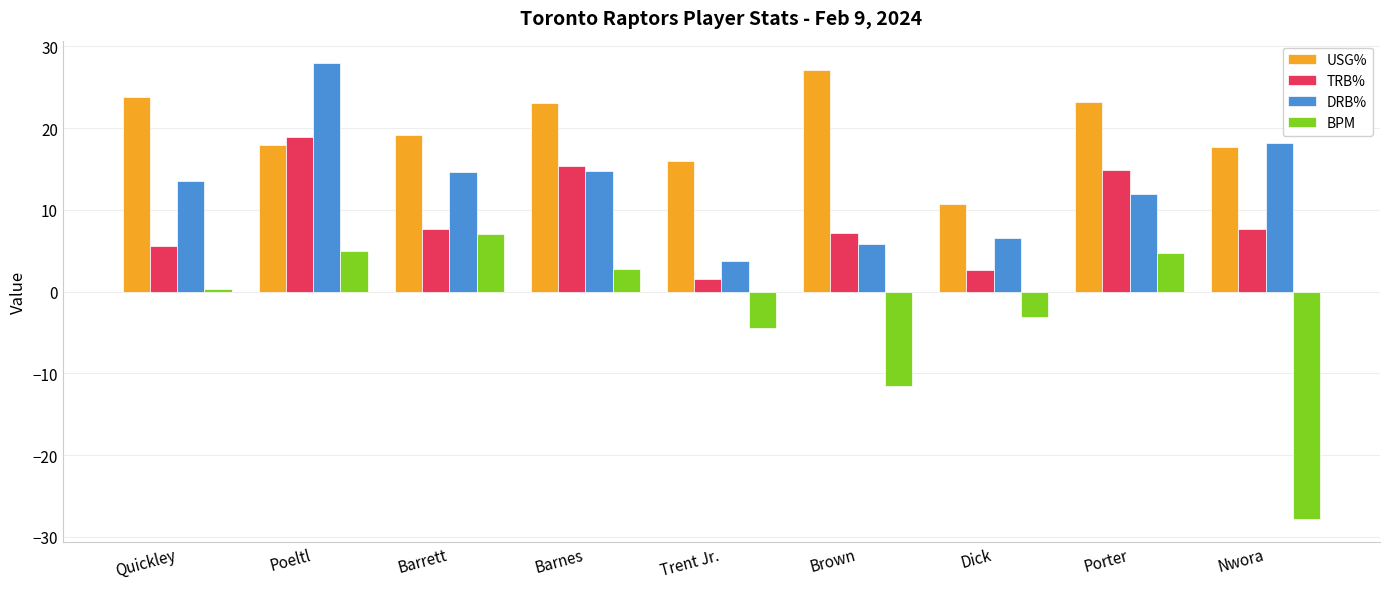

What is the label of the 4th bar from the left?

Barnes